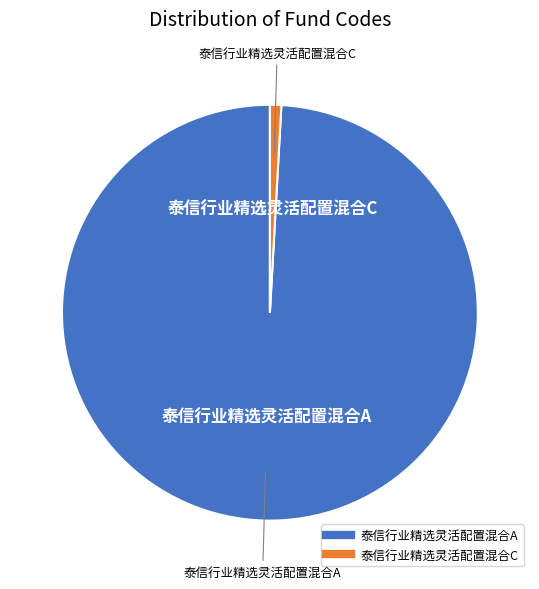

Which category has the smallest portion of the pie?

泰信行业精选灵活配置混合C